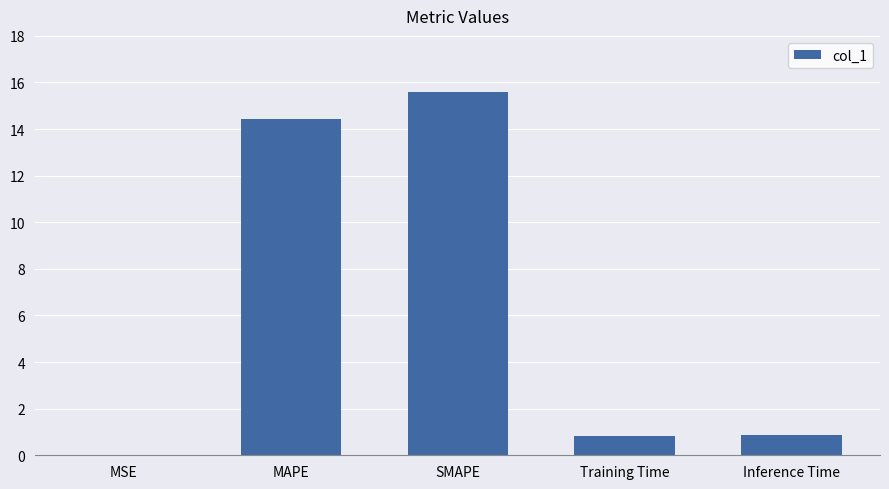

What value does the data have at Training Time?

0.8